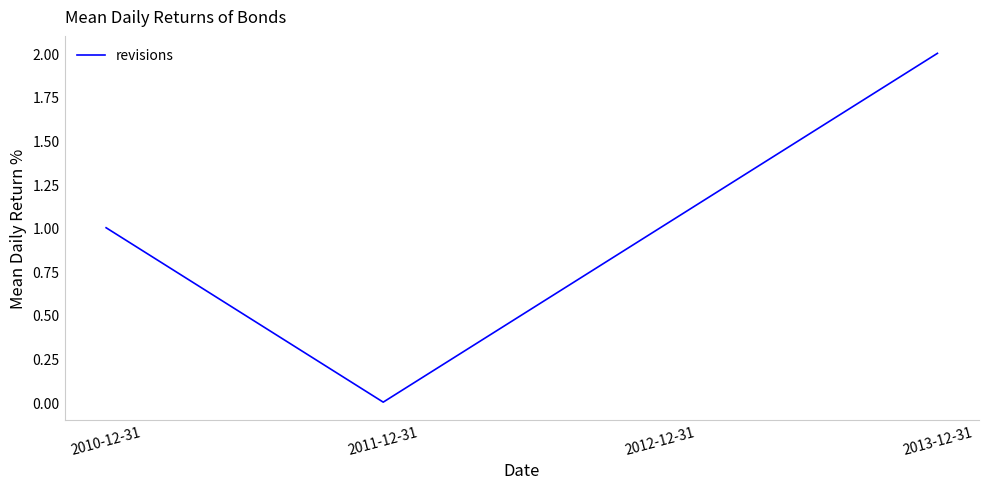

Between 2013-12-31 and 2010-12-31, which is larger?

2013-12-31